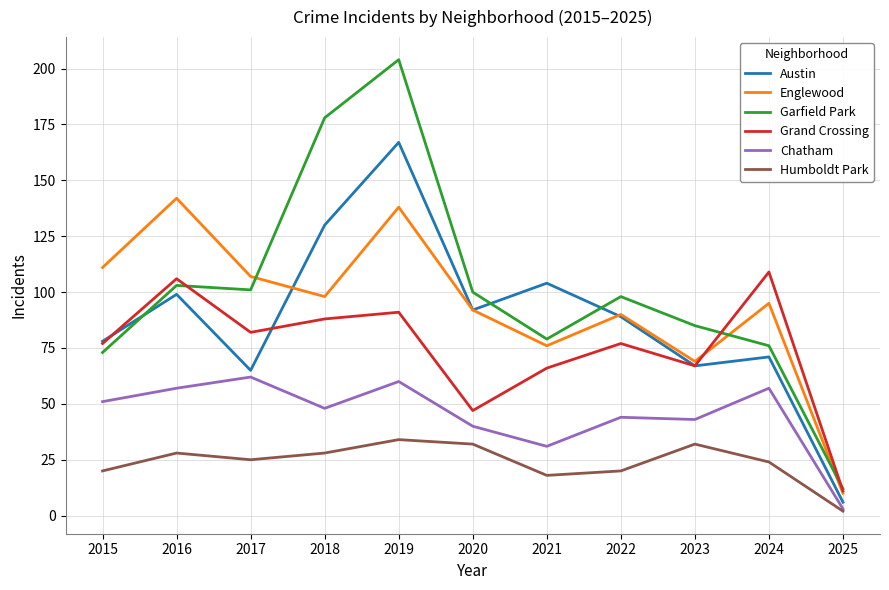

True or false: Humboldt Park has a value of 45 at 2019.

False